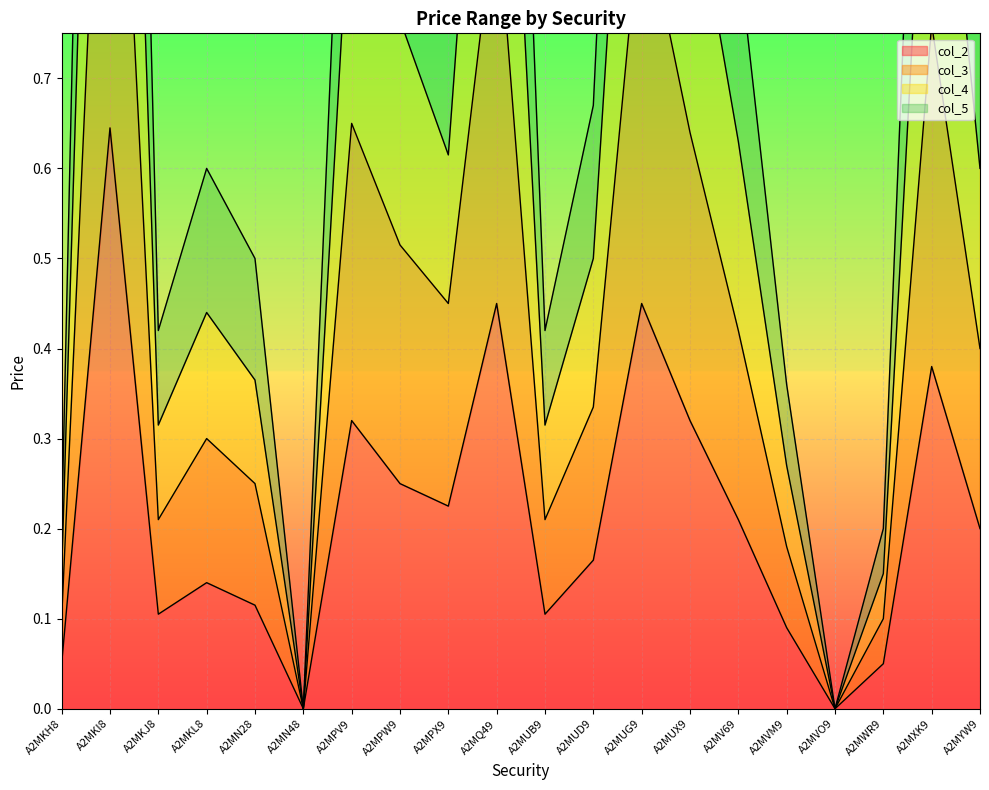

How many categories are shown in the chart?

20